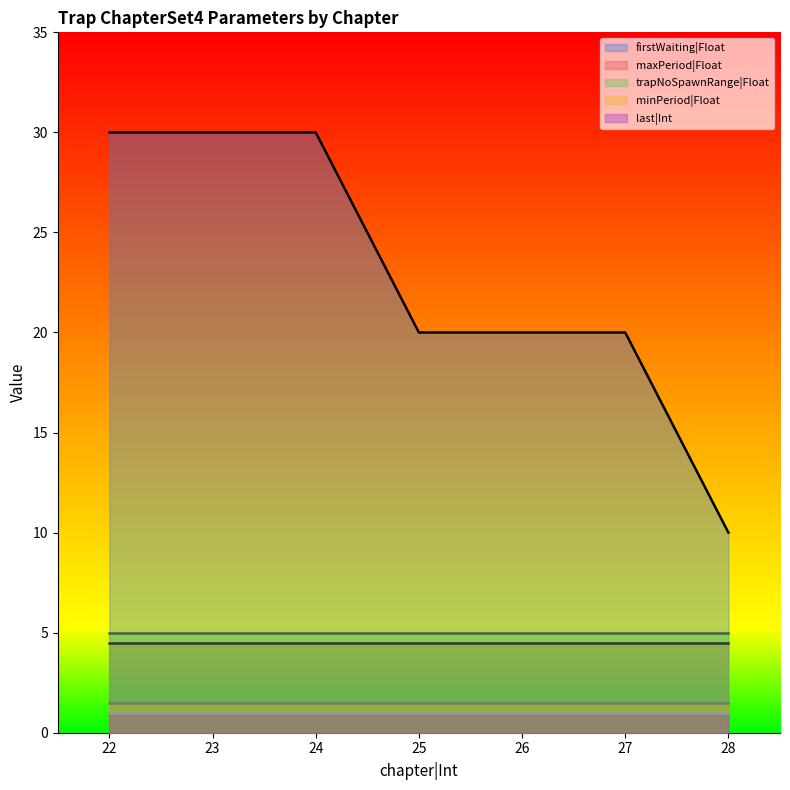

True or false: maxPeriod|Float has a value of 2.6 at 23.

False